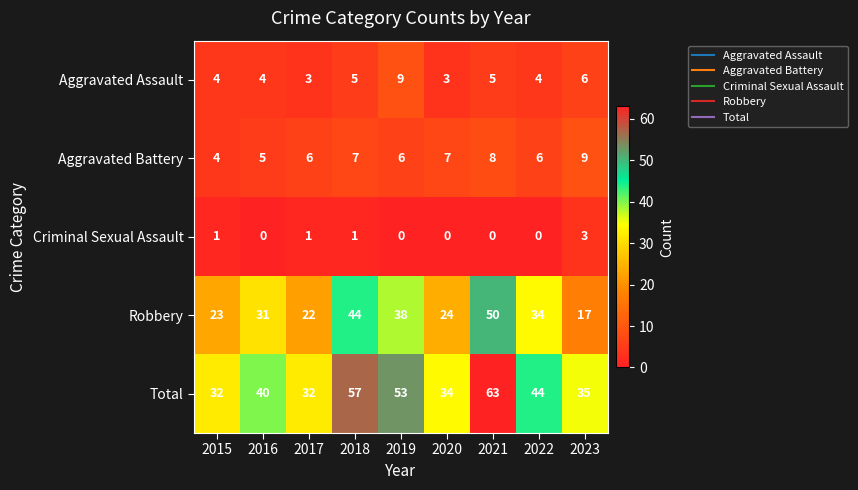

What is the difference between the maximum and minimum values in the Robbery series?

33